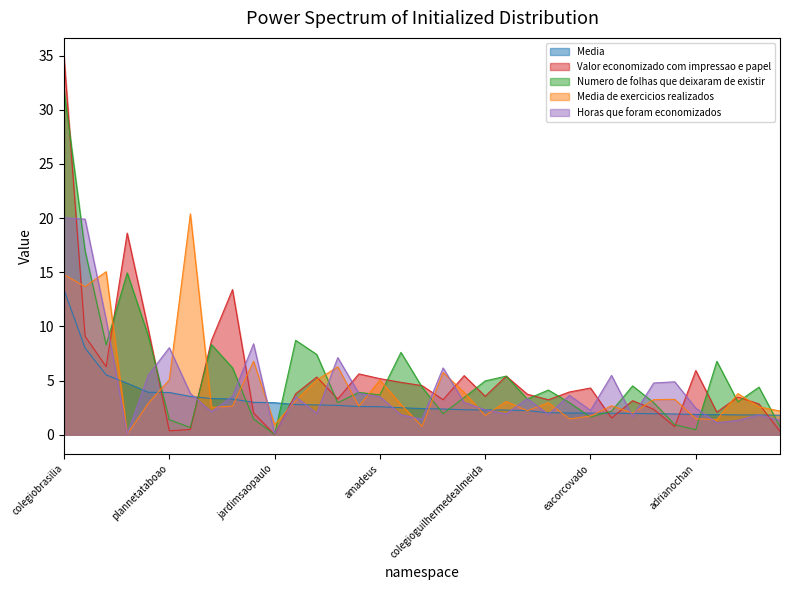

Which series ends up on top after the final intersection of Numero de folhas que deixaram de existir and Horas que foram economizados?

Horas que foram economizados